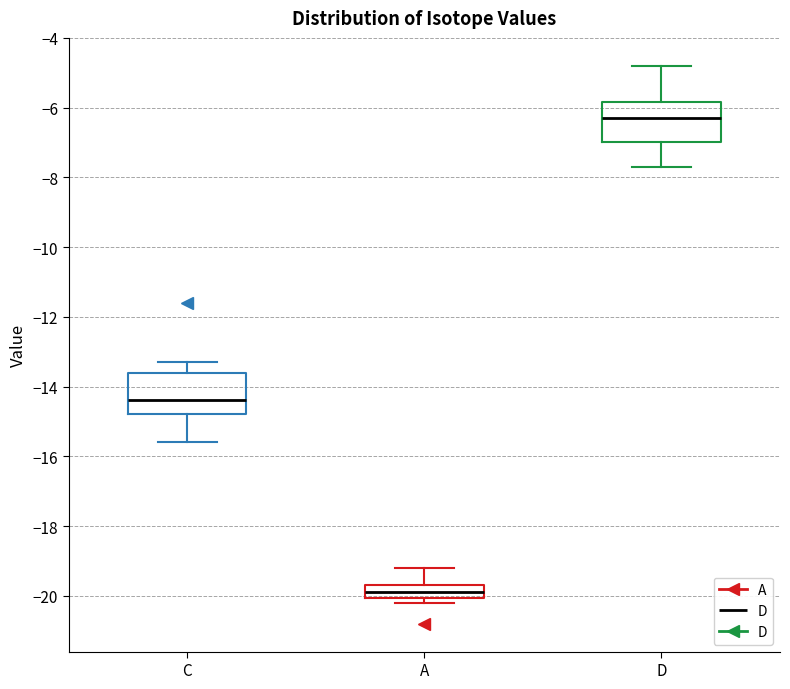

Where does the upper whisker of the box for D end on the y-axis? The values are not printed on the chart, so give them approximately, as read against the axis.

-4.8